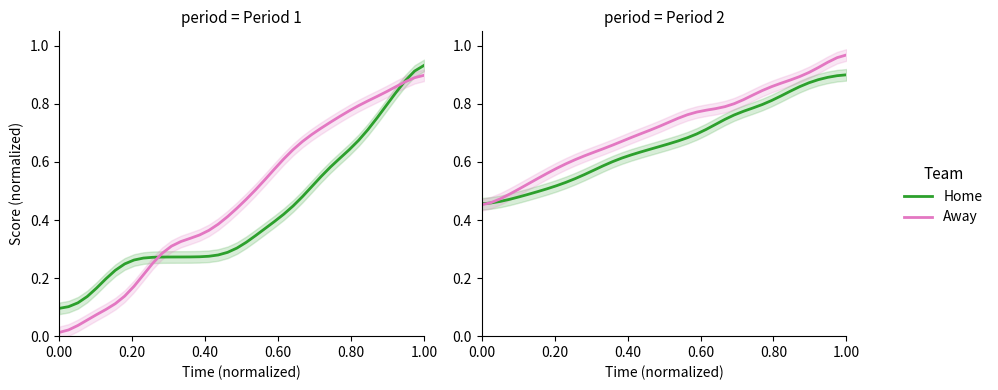

The Home series shows 0.4 at 16. True or false?

False